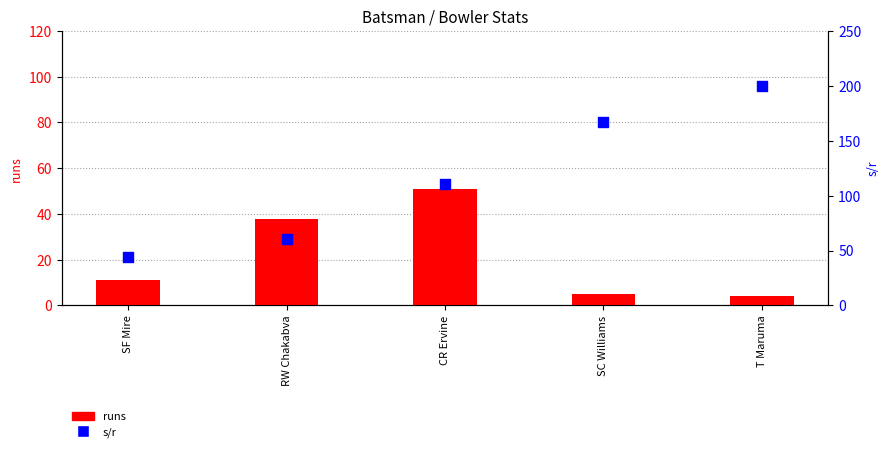

Which series has the largest total across all categories?

s/r